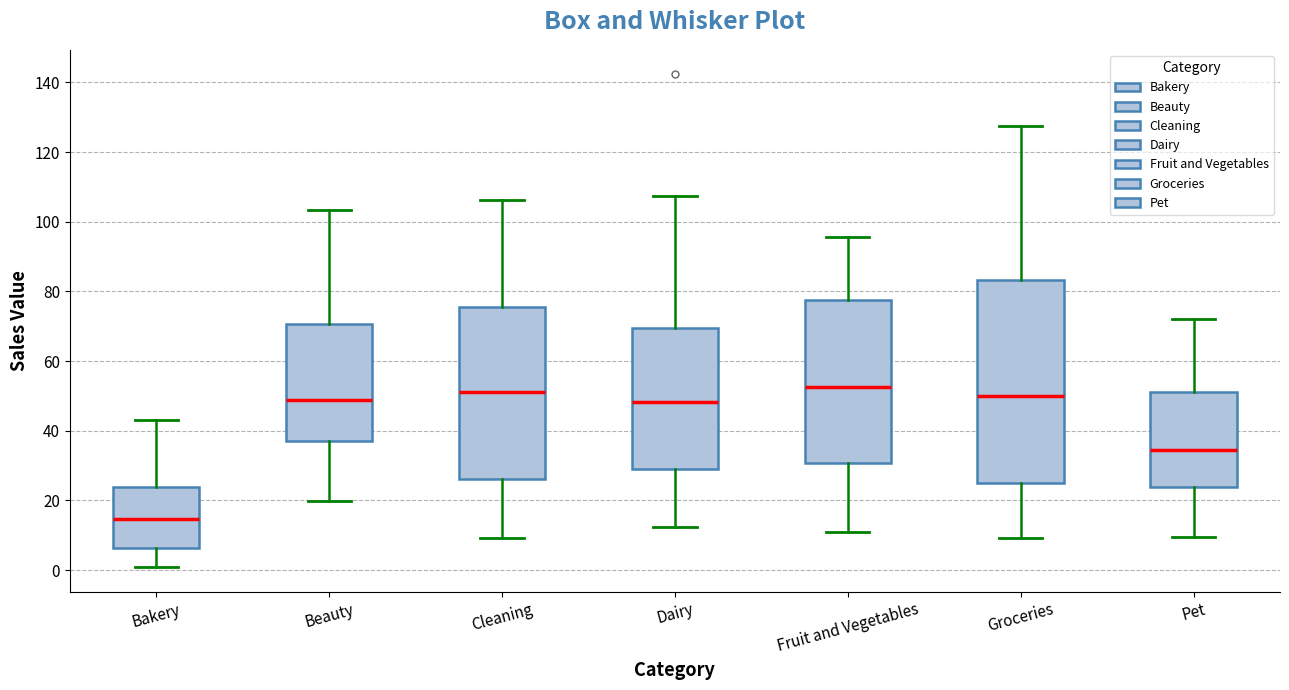

Where does the lower whisker of the box for Groceries end on the y-axis? The values are not printed on the chart, so give them approximately, as read against the axis.

10